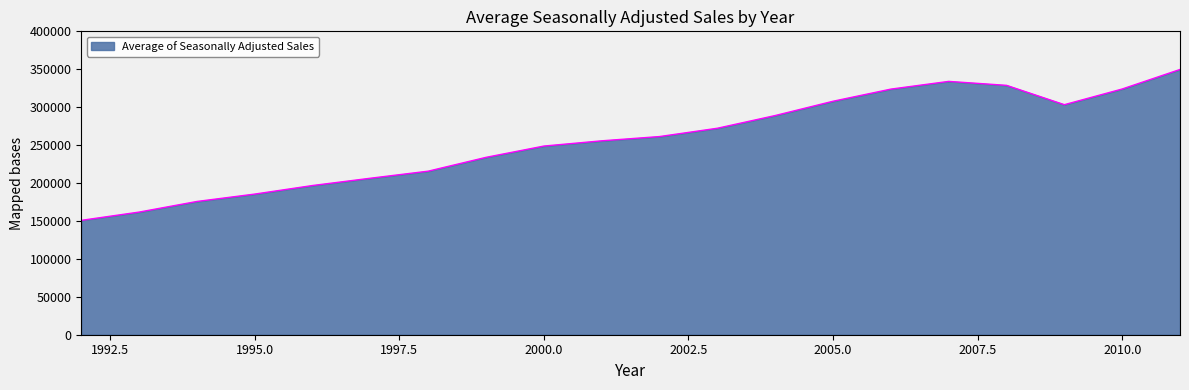

What is the maximum value shown in the chart?

349717.8